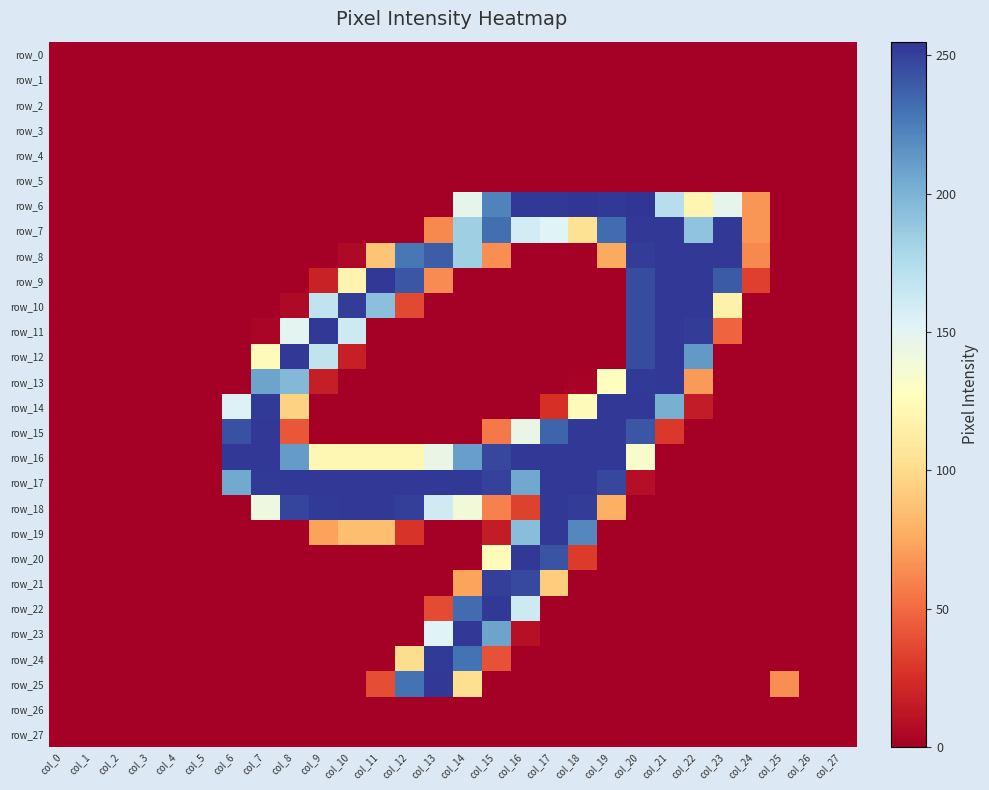

Which series has the widest spread of values?

row_6